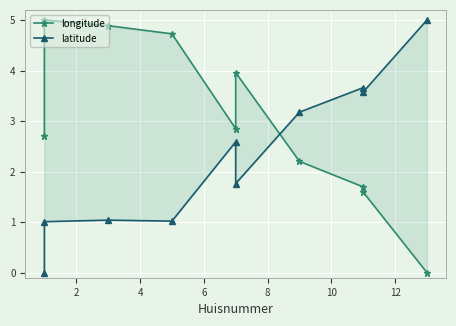

Between 6 and 2, which is larger?

2